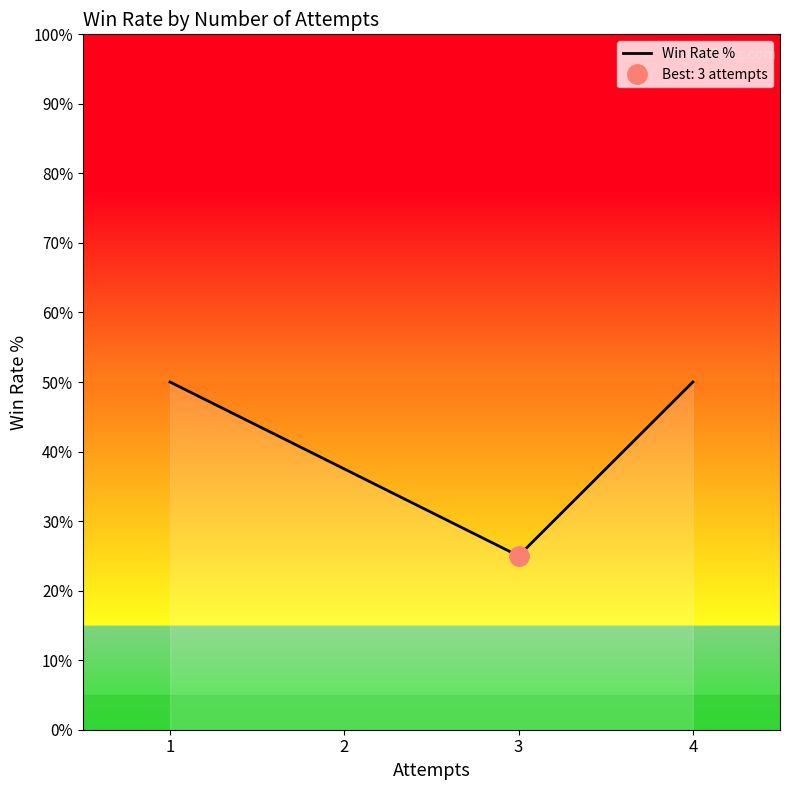

What is the difference between the values at 1 and 2?

12.5